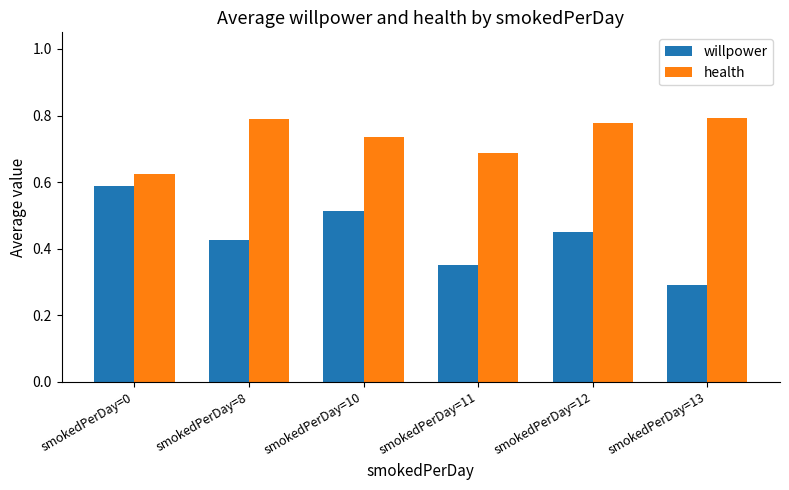

The value of willpower at smokedPerDay=10 is 0.3. True or false?

False